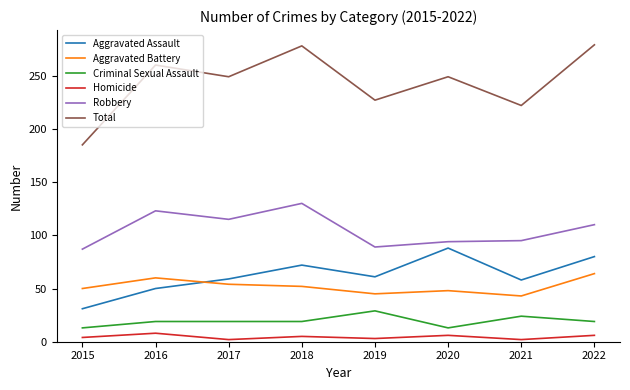

Which category has the highest value in the Aggravated Assault series?

2020